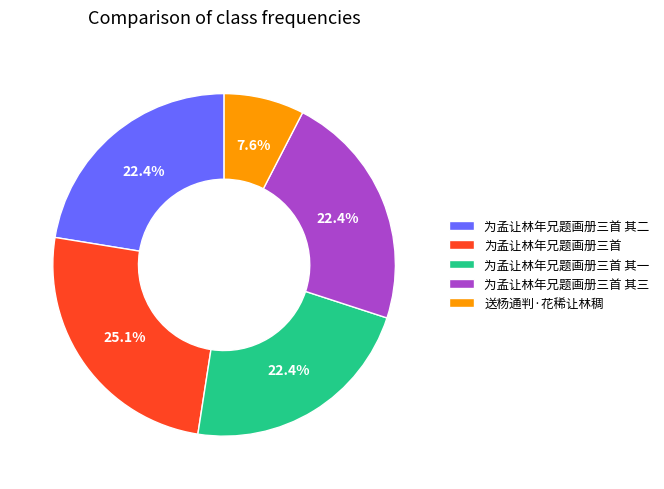

How much of the chart is everything except 为孟让林年兄题画册三首 其二?

77.6%